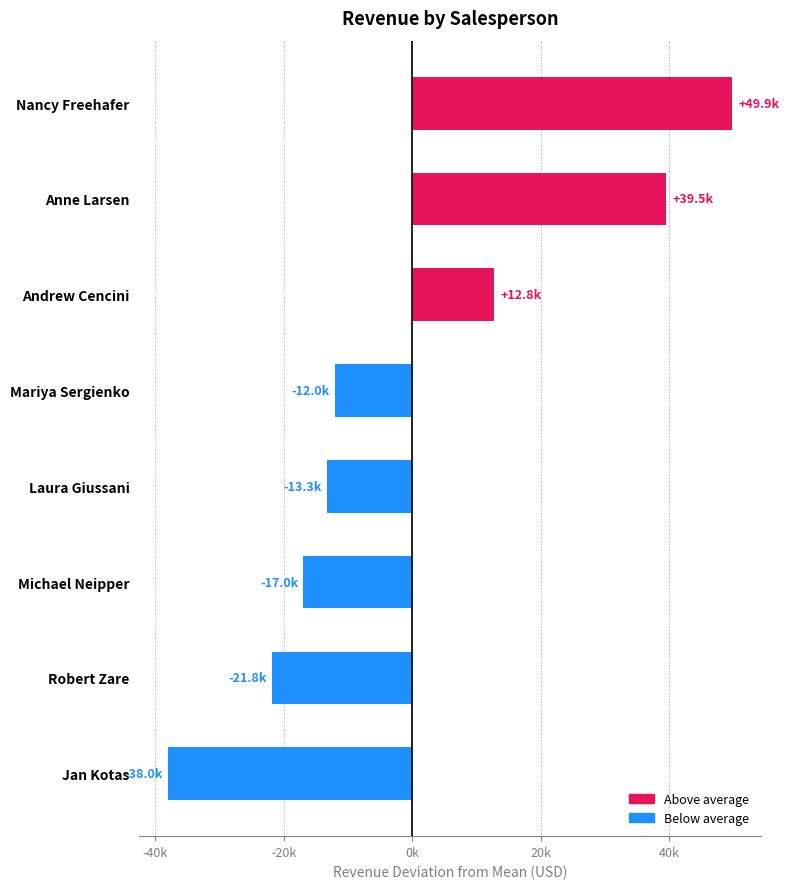

Approximately how many times larger is the value at Anne Larsen compared to Nancy Freehafer?

0.8